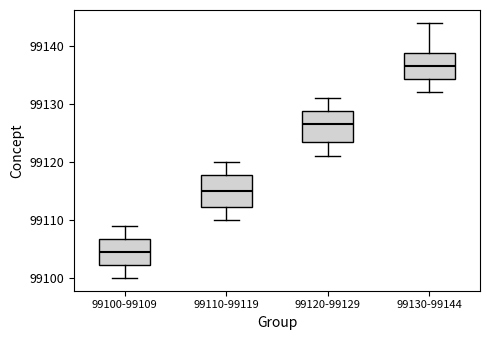

Reading left to right, read every box against the y-axis: the position of its median line, the range the box covers, and the ends of its whiskers. The values are not printed on the chart, so give them approximately, as read against the axis.

99100-99109: median 99105, box 99102 to 99107, whiskers 99100 to 99109
99110-99119: median 99115, box 99112 to 99118, whiskers 99110 to 99120
99120-99129: median 99127, box 99124 to 99129, whiskers 99121 to 99131
99130-99144: median 99137, box 99134 to 99139, whiskers 99132 to 99144